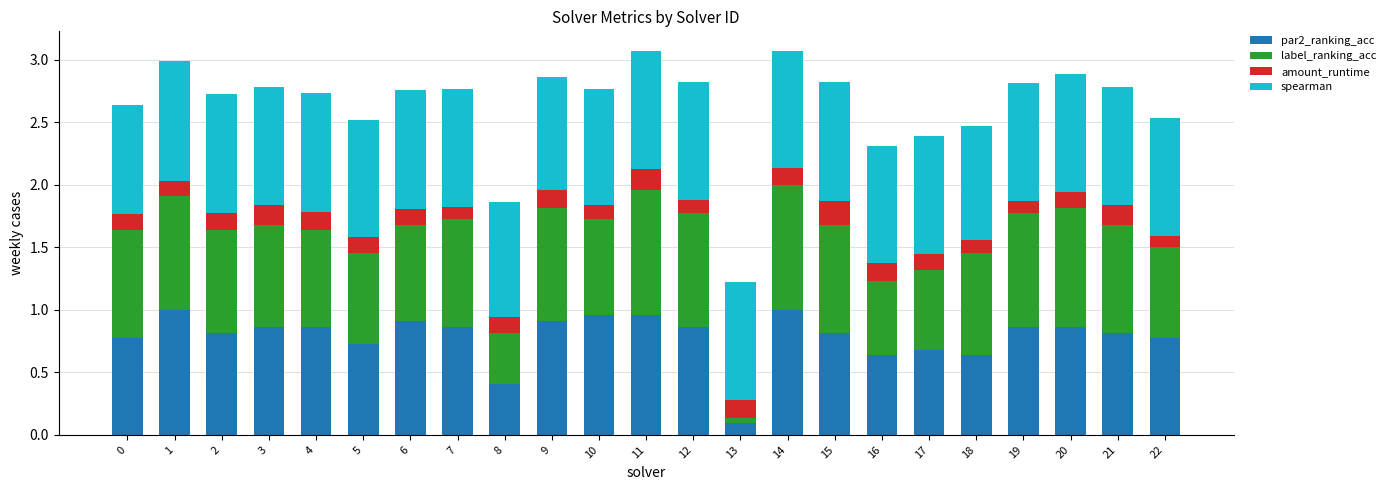

At which label does par2_ranking_acc reach its minimum?

13